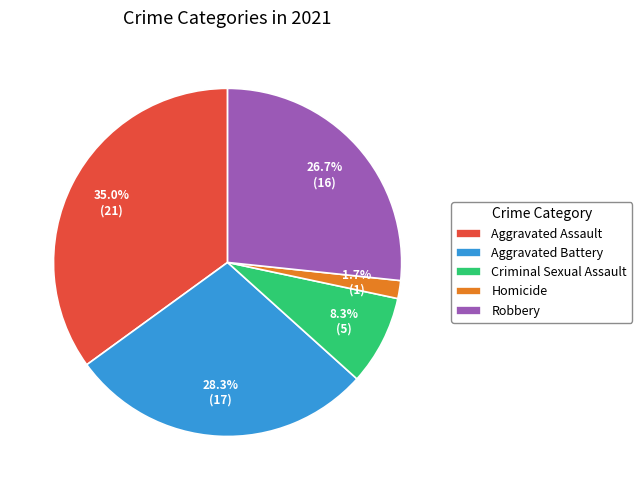

What percentage is NOT represented by Aggravated Assault?

65.0%